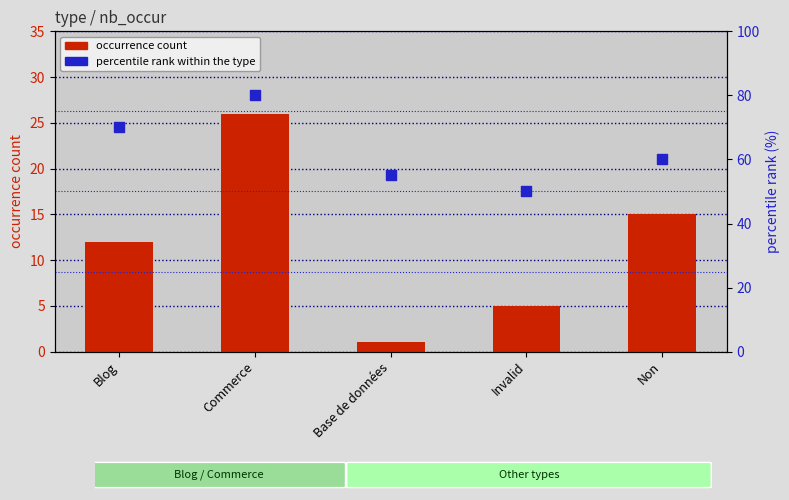

At how many categories does at least one series exceed 54?

4